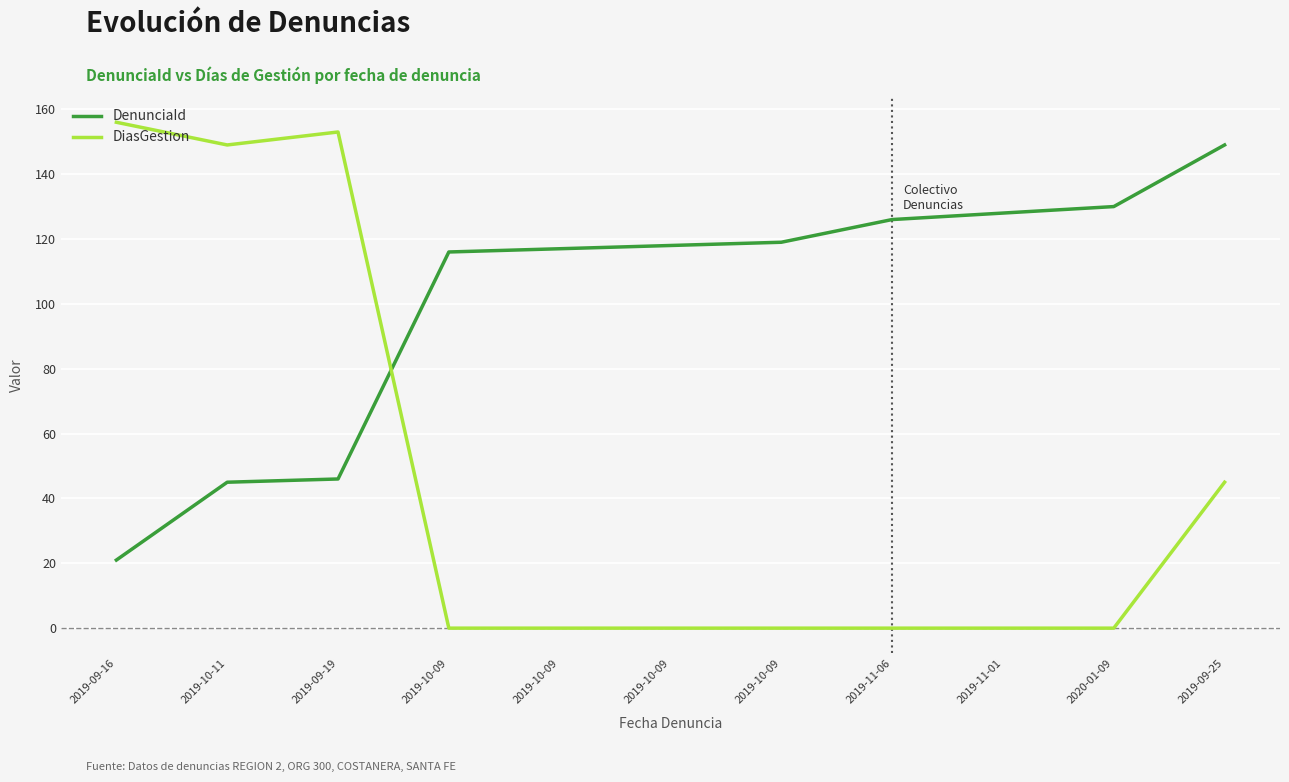

Is this an area chart (filled region under the line)?

No